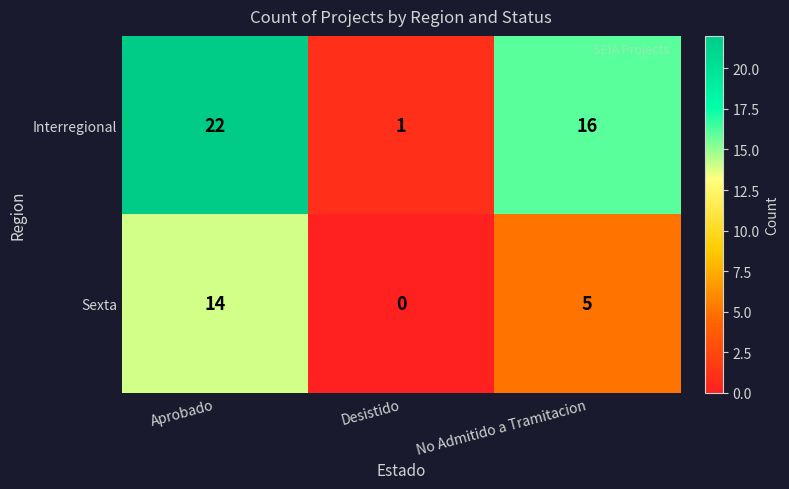

Where is Interregional nearest to the value 11?

No Admitido a Tramitacion